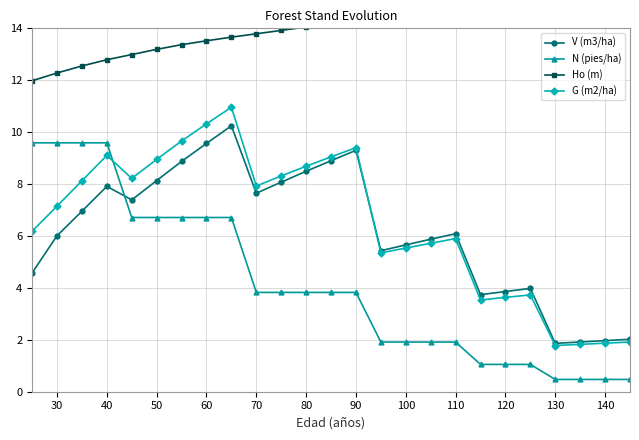

Reading left to right, transcribe all the data shown in this chart.

V (m3/ha): 4.6	6.0	7.0	7.9	7.4	8.1	8.9	9.6	10.2	7.6	8.1	8.5	8.9	9.3	5.4	5.7	5.9	6.1	3.7	3.9	4.0	1.9	1.9	2.0	2.0
N (pies/ha): 9.6	9.6	9.6	9.6	6.7	6.7	6.7	6.7	6.7	3.8	3.8	3.8	3.8	3.8	1.9	1.9	1.9	1.9	1.1	1.1	1.1	0.5	0.5	0.5	0.5
Ho (m): 12.0	12.3	12.6	12.8	13.0	13.2	13.4	13.5	13.7	13.8	13.9	14.1	14.2	14.3	14.4	14.5	14.7	14.8	15.0	15.1	15.2	15.4	15.5	15.6	15.7
G (m2/ha): 6.2	7.2	8.1	9.1	8.2	8.9	9.7	10.3	11.0	7.9	8.3	8.7	9.1	9.4	5.3	5.5	5.7	5.9	3.5	3.6	3.7	1.8	1.8	1.9	1.9